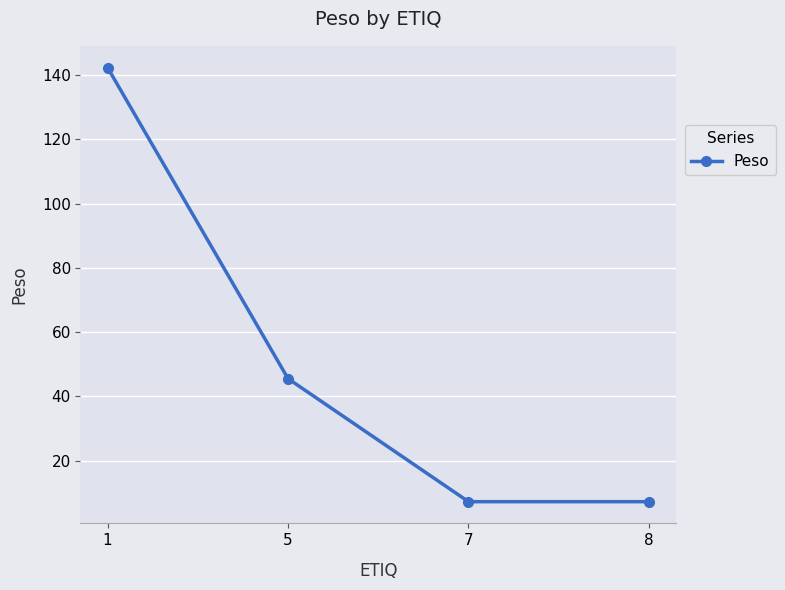

Reading left to right, what are all the values shown in this chart?

1=142.3	5=45.5	7=7.2	8=7.2